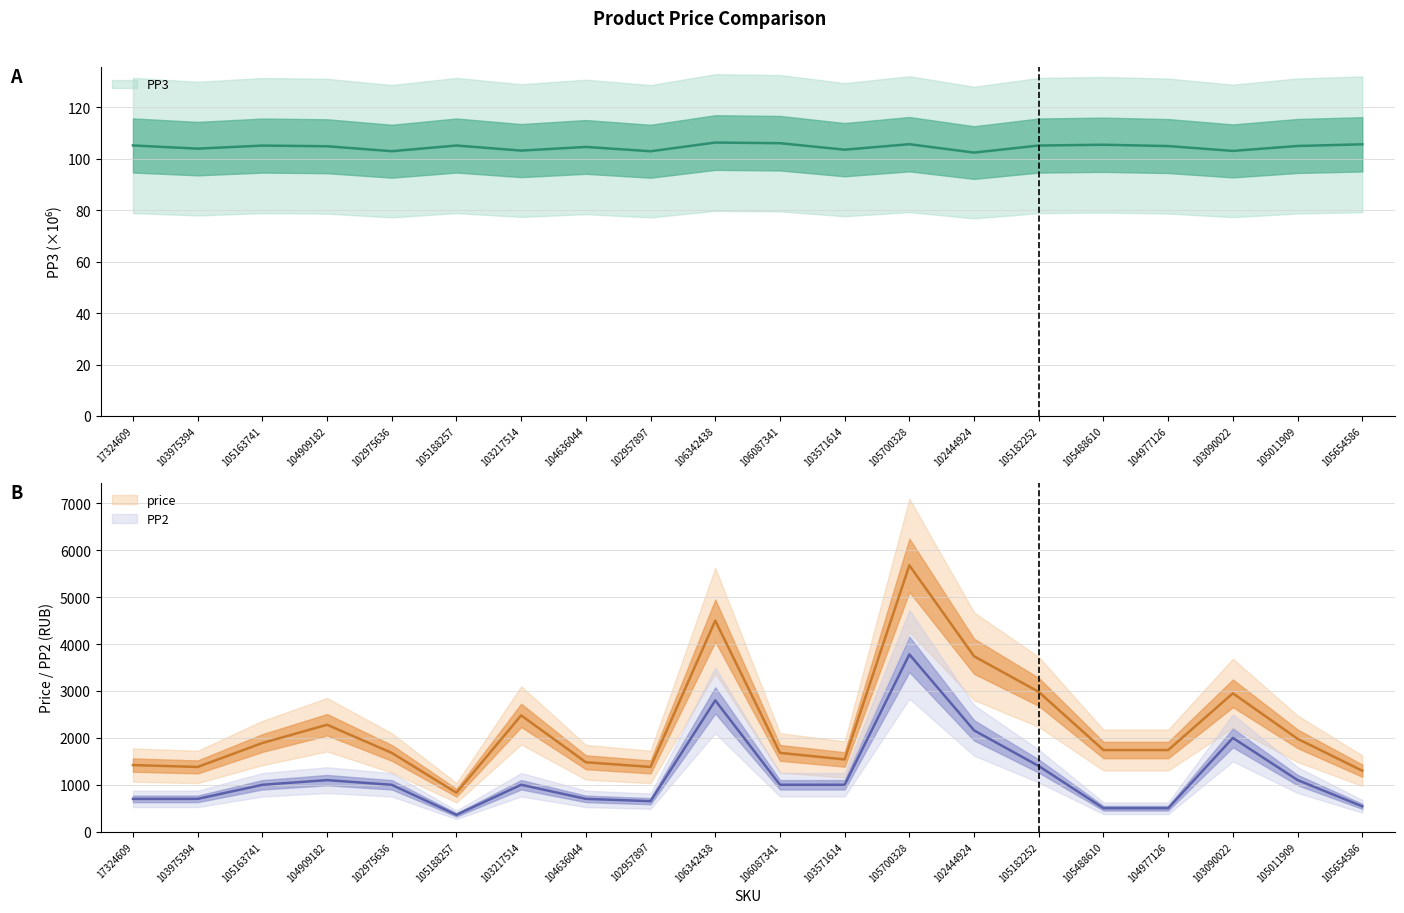

How many categories are shown in the chart?

20